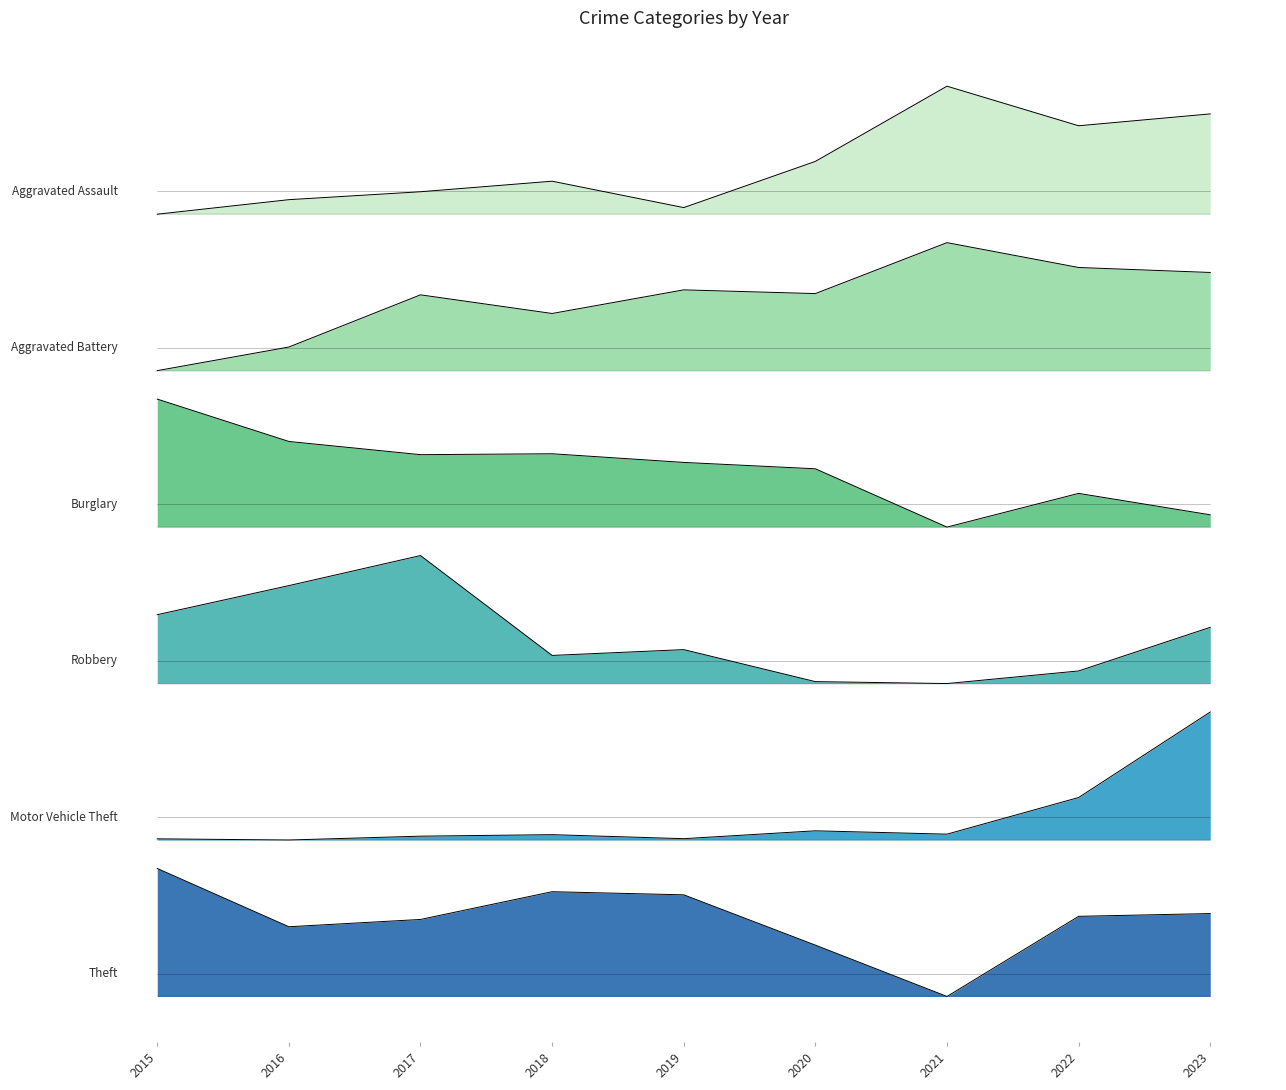

True or false: Robbery and Aggravated Battery intersect in this chart.

False